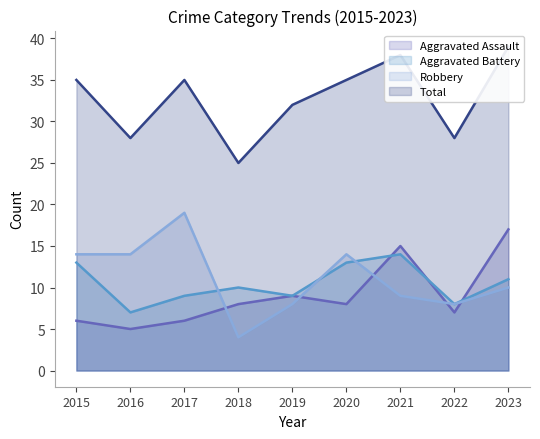

What is the value of the Aggravated Battery point at the 8th from the left?

8